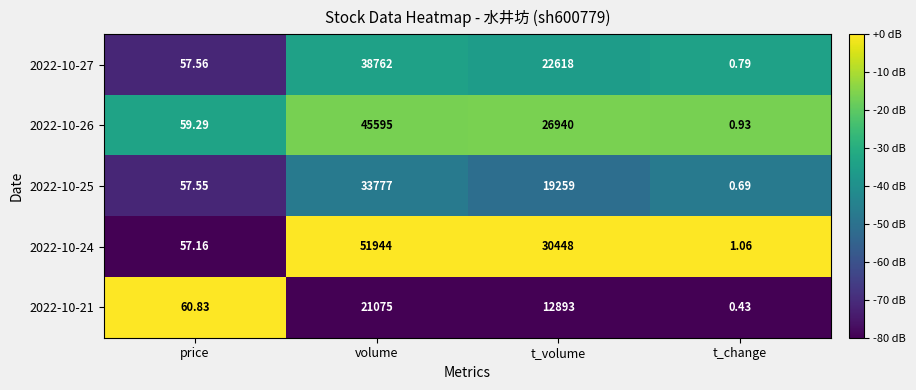

Which label corresponds to the largest value in the chart?

volume